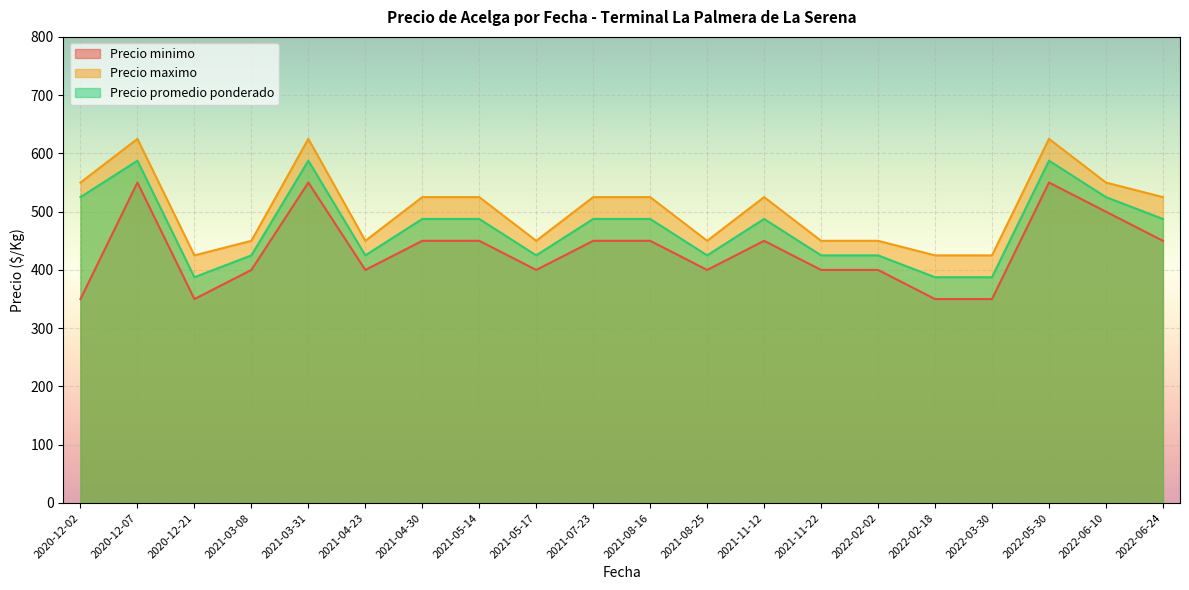

Rank the series at 2020-12-02 from highest to lowest value.

Precio maximo, Precio promedio ponderado, Precio minimo